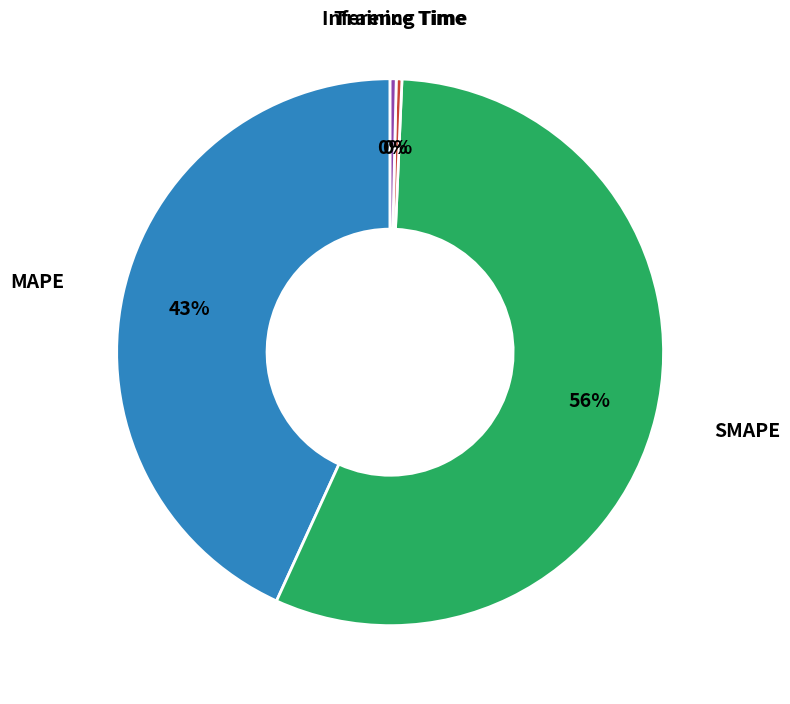

The Training Time slice represents 0% of the pie. True or false?

True